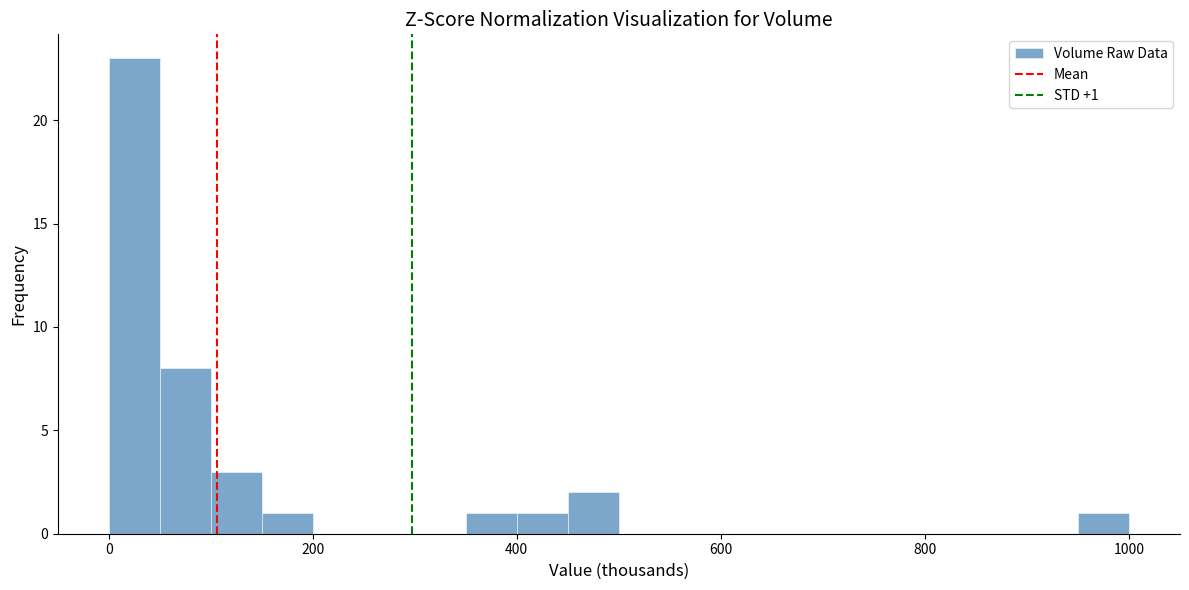

Around what value on the x-axis is the tallest bar? Give the approximate position of its centre, as read against the axis.

20